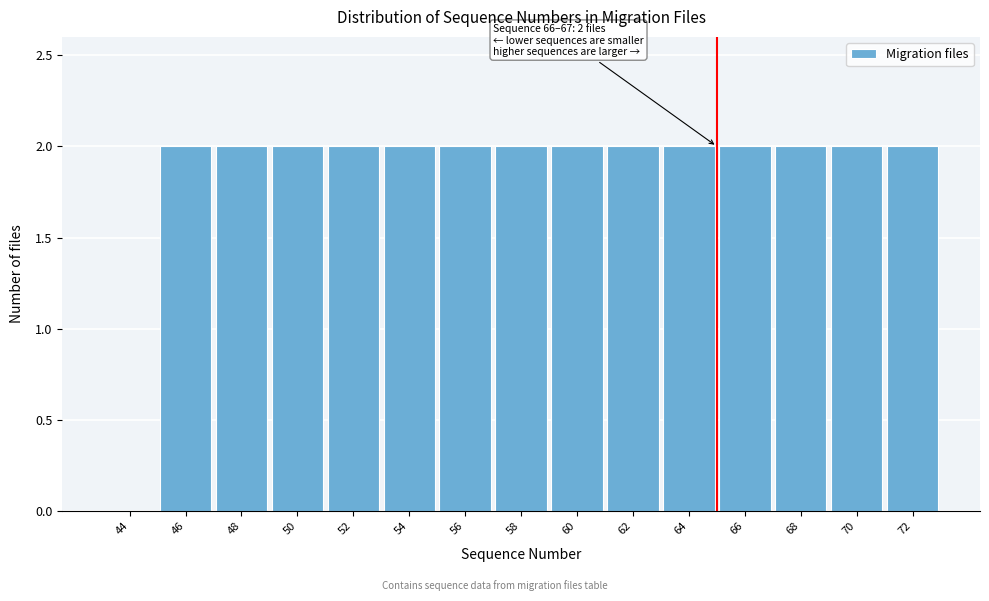

Reading left to right, list all the values displayed in this chart.

44=0	46=2	48=2	50=2	52=2	54=2	56=2	58=2	60=2	62=2	64=2	66=2	68=2	70=2	72=2